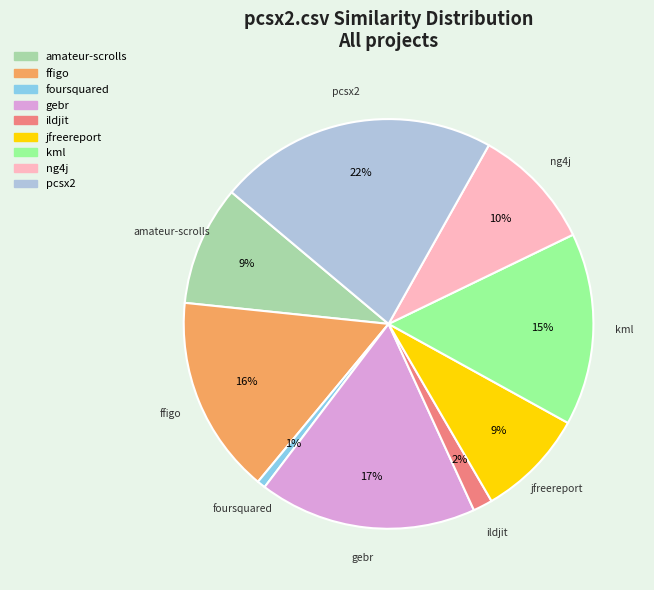

To the nearest percent, what is the difference between the largest and smallest slice percentages?

21%